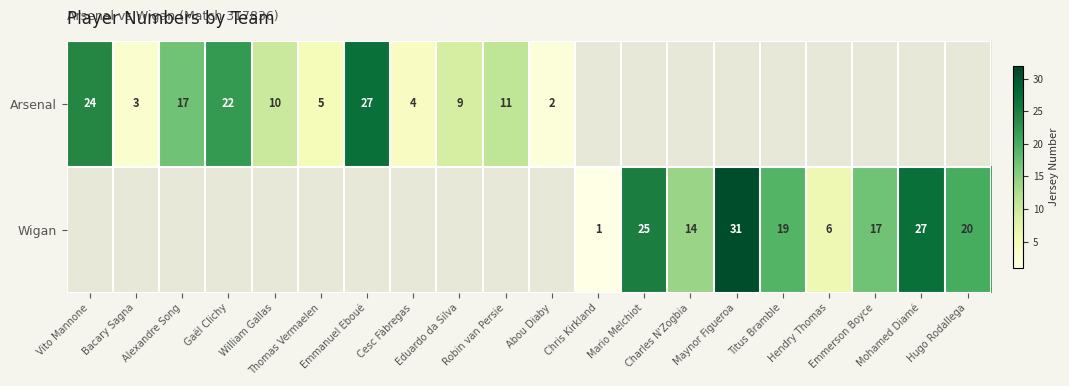

How many distinct data groups are displayed?

2